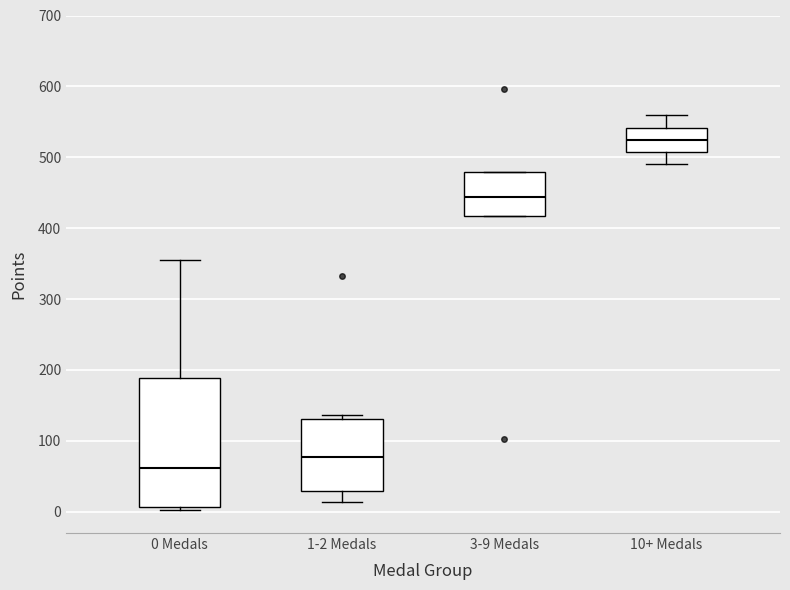

Which box's median line is the lowest?

0 Medals